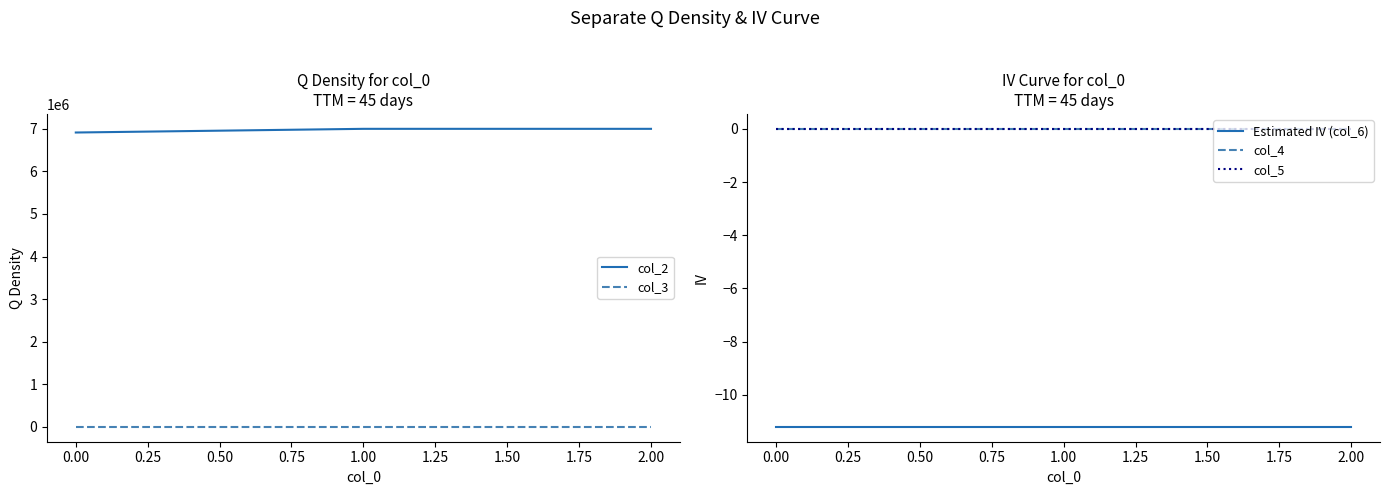

The col_3 series shows 1 at 0.00. True or false?

True